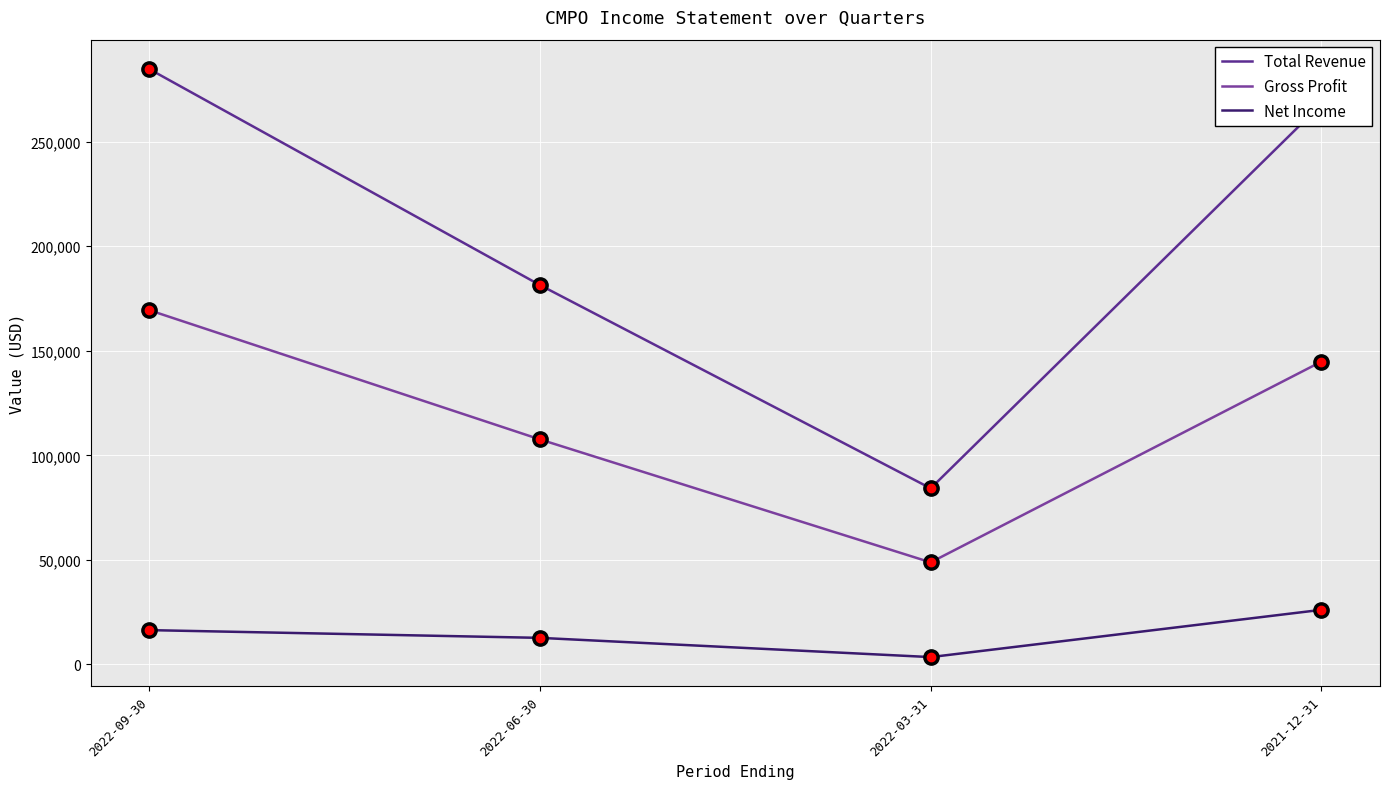

Which category has the highest value in the Gross Profit series?

2022-09-30